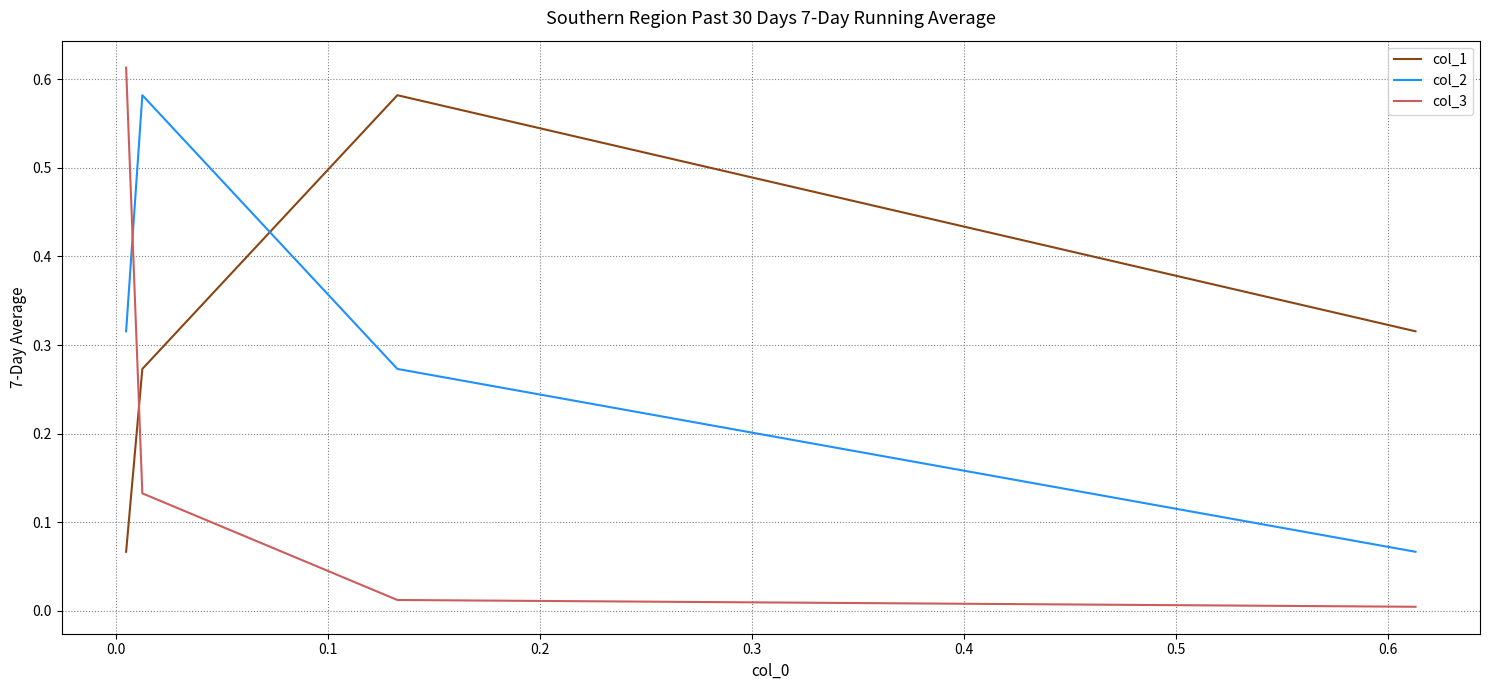

Which series has the largest total across all categories?

col_2